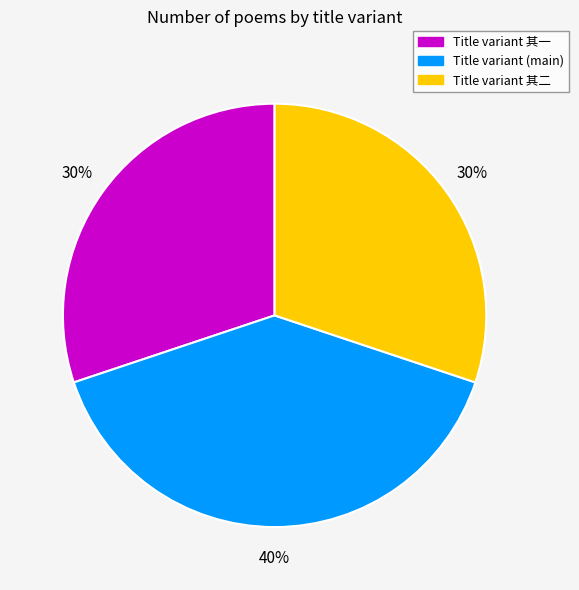

True or false: Title variant 其一 accounts for 30% of the total.

True